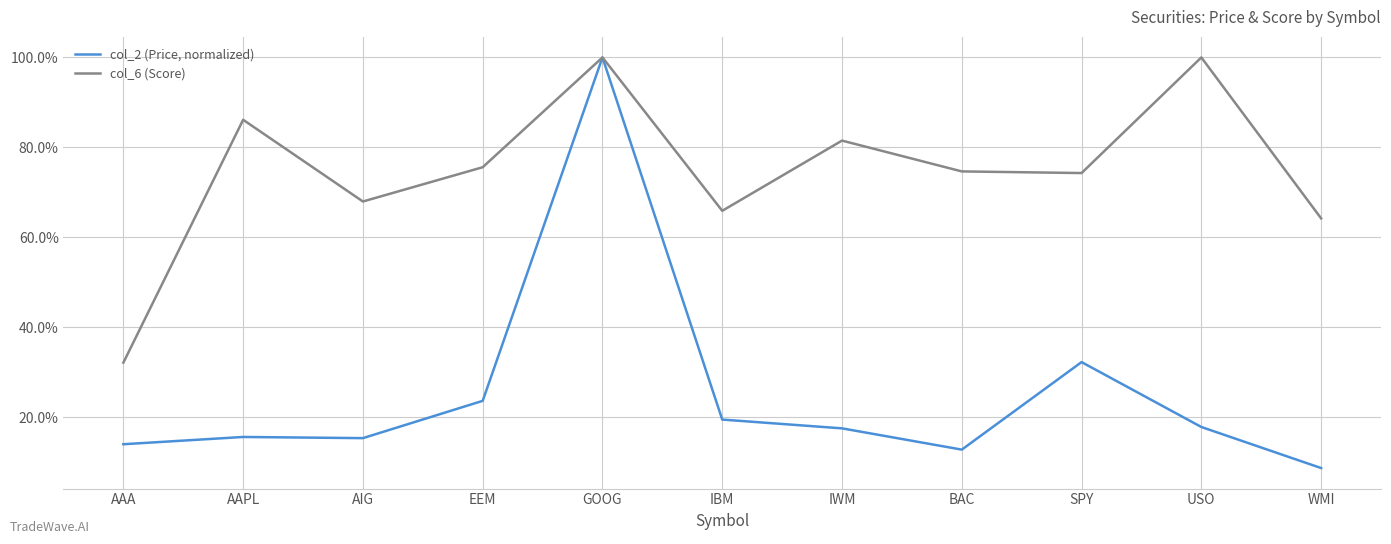

Is it true that col_6 (Score) equals 0.3 at AAA?

True